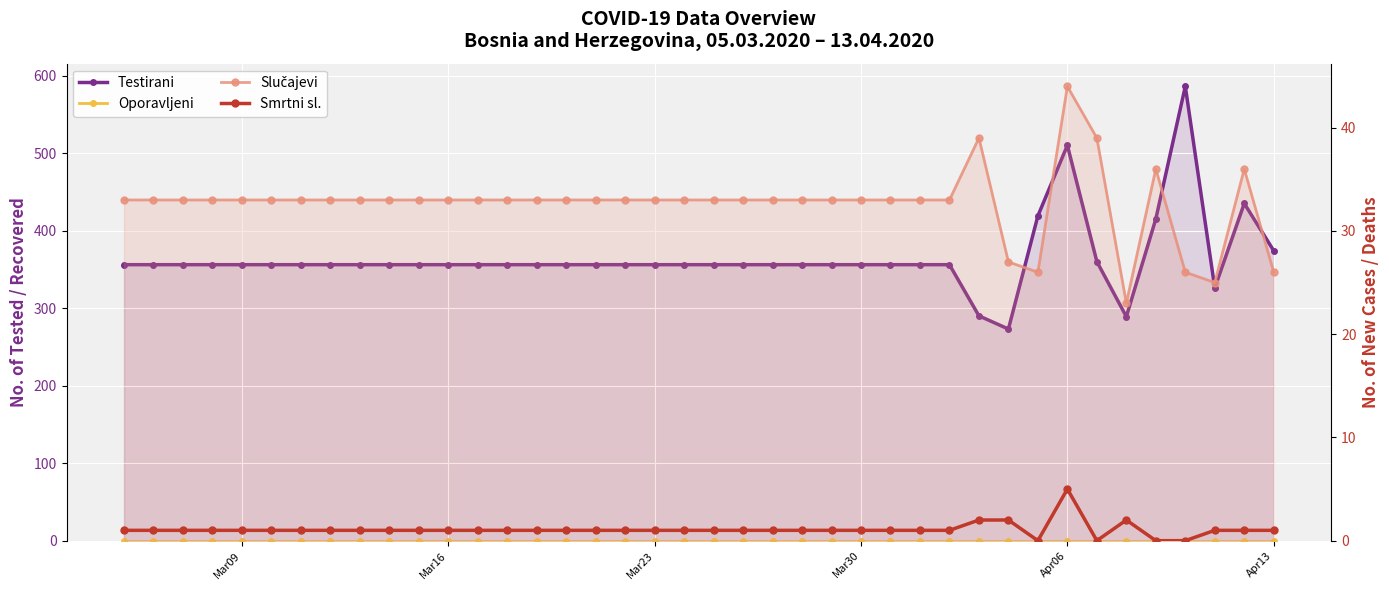

Reading left to right, extract all data points from this chart.

Testirani: 356	356	356	356	356	356	356	356	356	356	356	356	356	356	356	356	356	356	356	356	356	356	356	356	356	356	356	356	356	290	273	419	510	360	289	415	586	326	435	374
Oporavljeni: 0	0	0	0	0	0	0	0	0	0	0	0	0	0	0	0	0	0	0	0	0	0	0	0	0	0	0	0	0	0	0	0	0	0	0	0	0	0	0	0
Slučajevi: 33	33	33	33	33	33	33	33	33	33	33	33	33	33	33	33	33	33	33	33	33	33	33	33	33	33	33	33	33	39	27	26	44	39	23	36	26	25	36	26
Smrtni sl.: 1	1	1	1	1	1	1	1	1	1	1	1	1	1	1	1	1	1	1	1	1	1	1	1	1	1	1	1	1	2	2	0	5	0	2	0	0	1	1	1